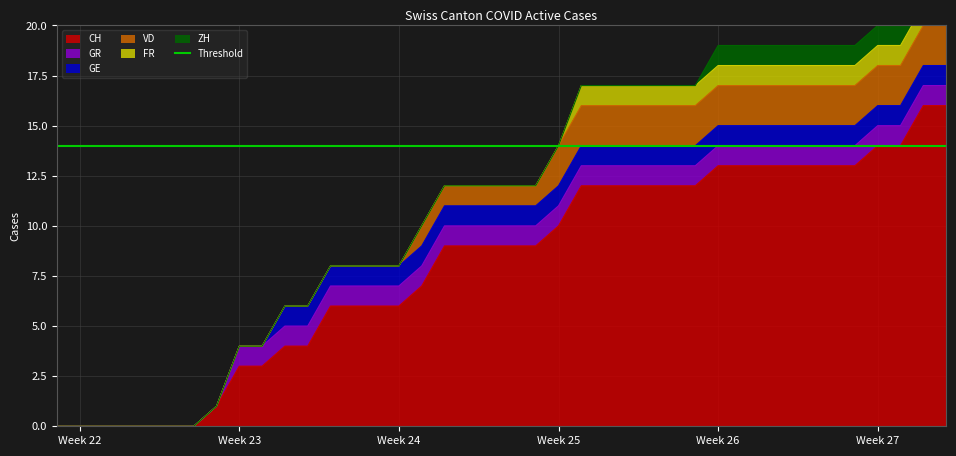

How many values in the CH series are below 9?

17